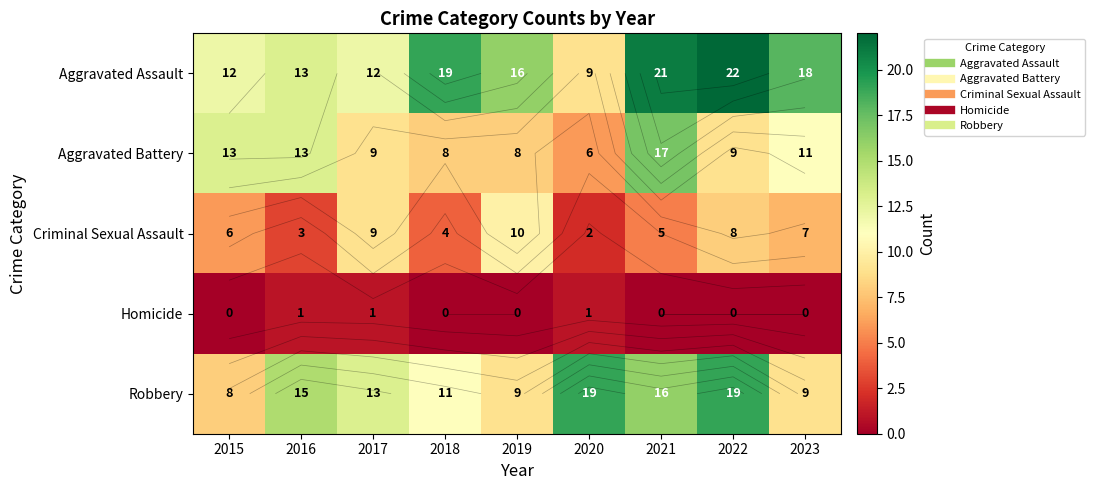

Where is Homicide nearest to the value 0?

2015